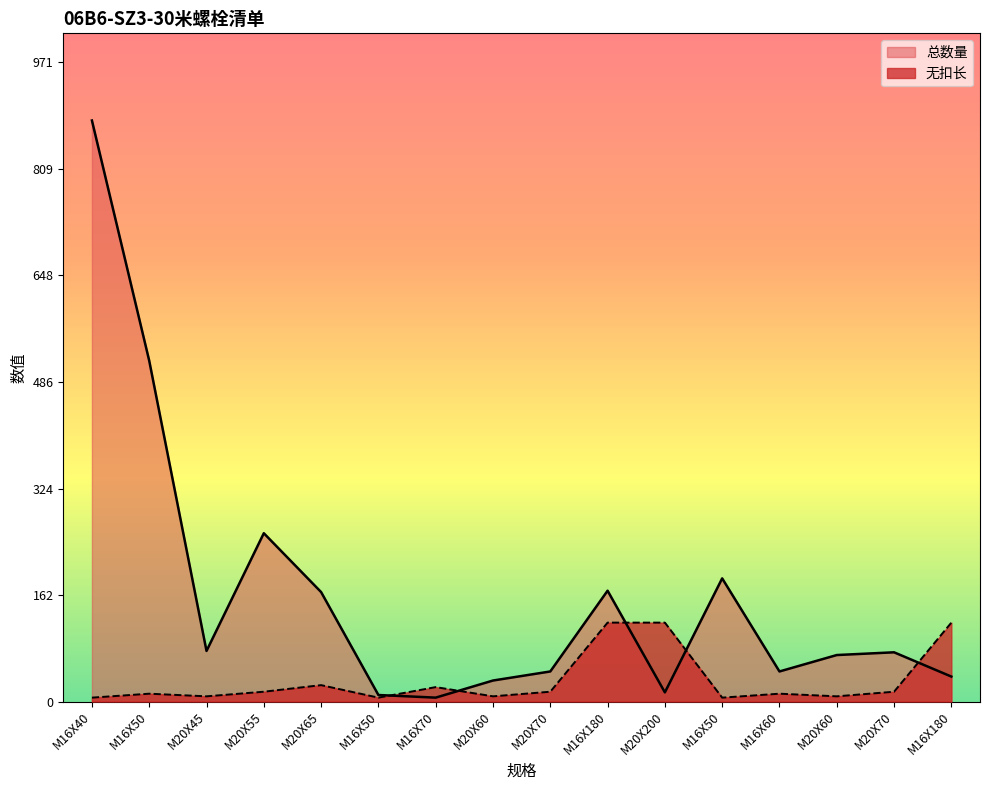

Which series has the largest total across all categories?

总数量